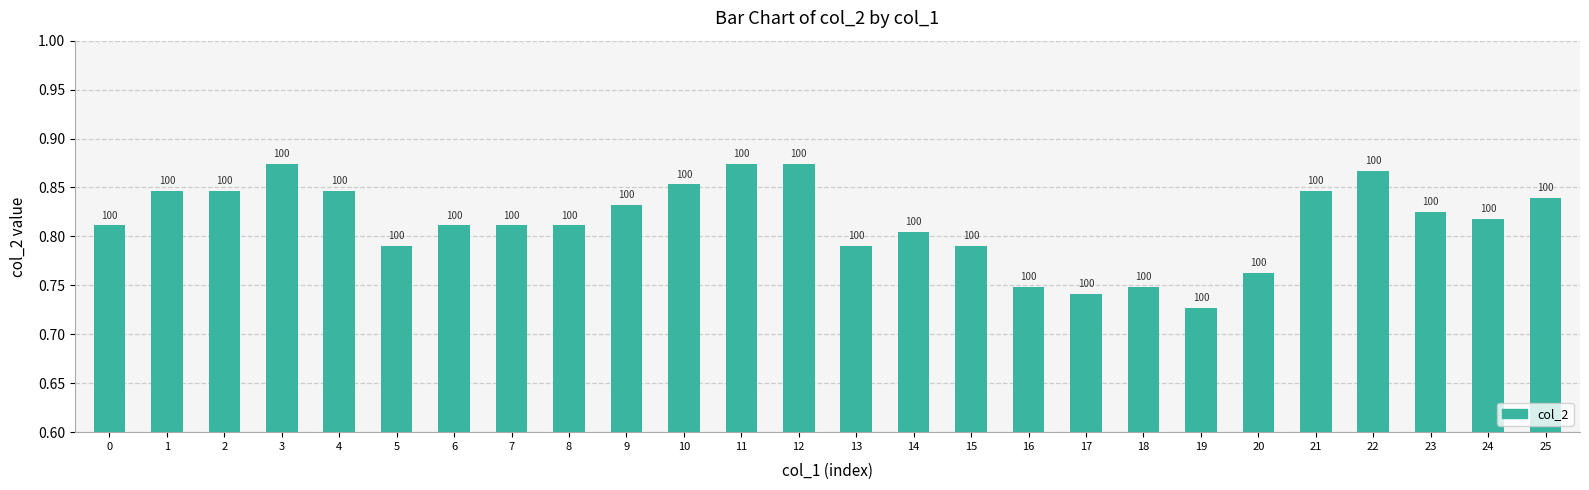

Reading right to left, extract all data points from this chart.

25=0.8	24=0.8	23=0.8	22=0.9	21=0.8	20=0.8	19=0.7	18=0.7	17=0.7	16=0.7	15=0.8	14=0.8	13=0.8	12=0.9	11=0.9	10=0.9	9=0.8	8=0.8	7=0.8	6=0.8	5=0.8	4=0.8	3=0.9	2=0.8	1=0.8	0=0.8